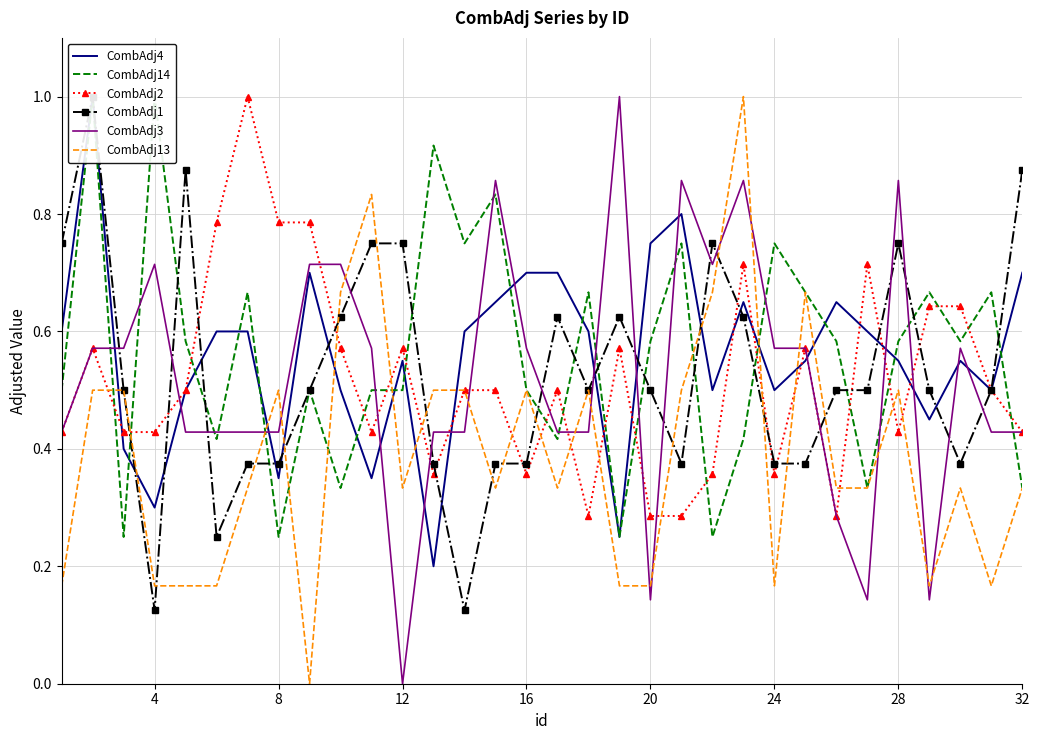

What are all the series names shown in the legend?

CombAdj4, CombAdj14, CombAdj2, CombAdj1, CombAdj3, CombAdj13